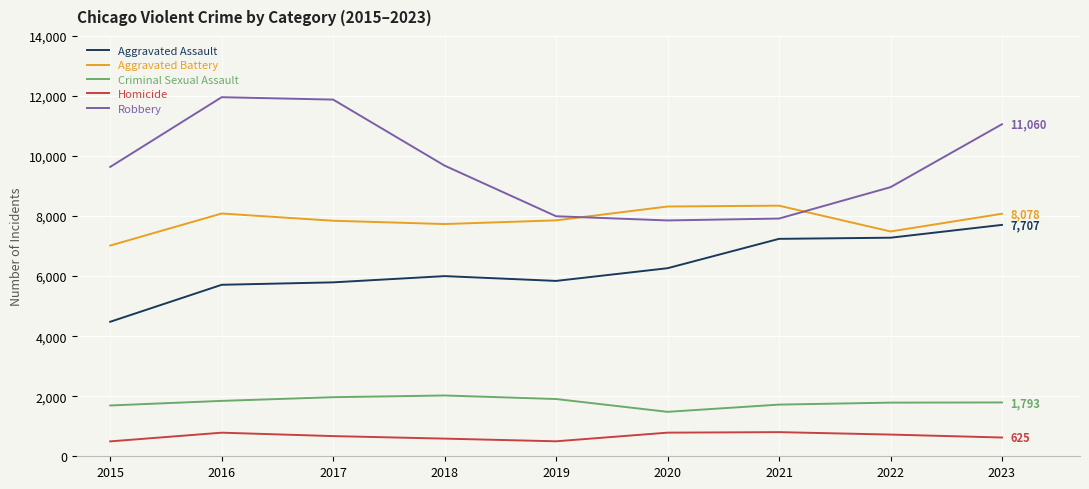

Which series has the largest total across all categories?

Robbery